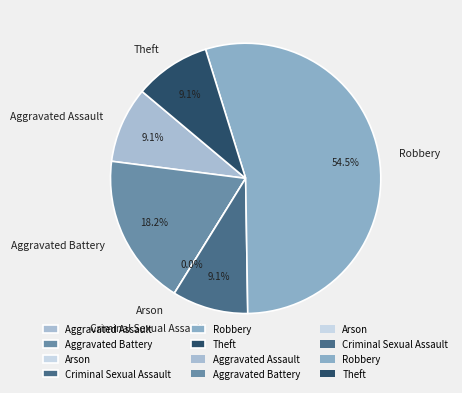

Between Arson and Aggravated Battery, which is larger?

Aggravated Battery